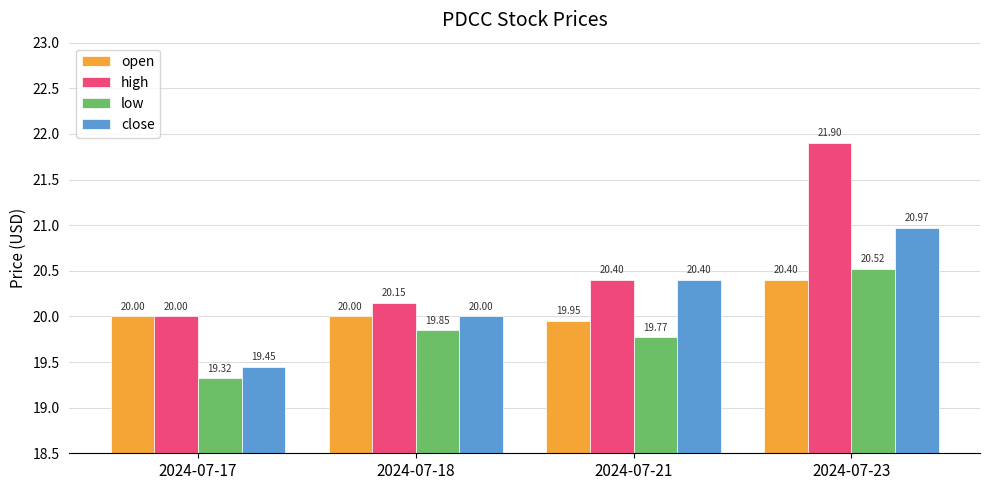

Rank the series by their maximum value, from lowest to highest.

open, low, close, high